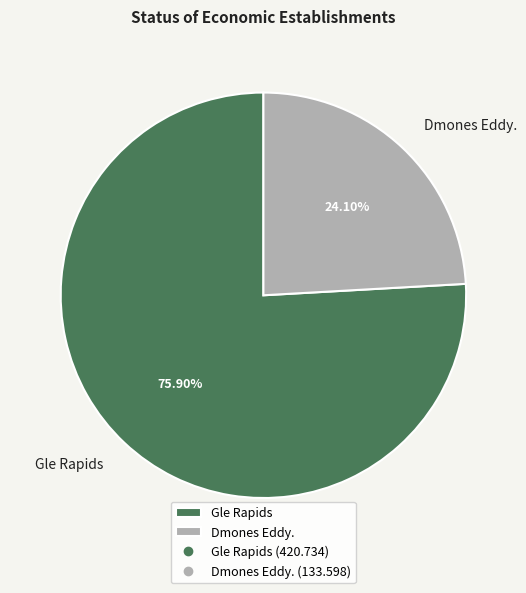

True or false: Gle Rapids accounts for 76% of the total.

True